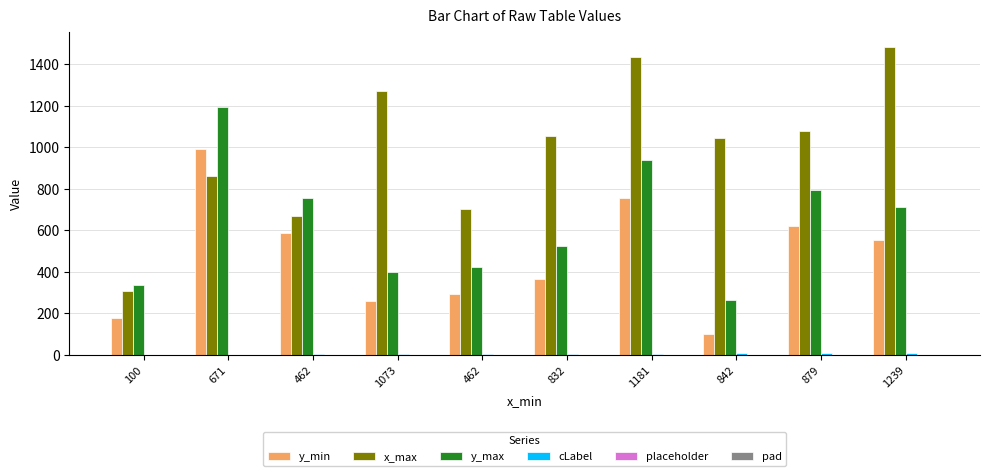

What is the sum of all y_max values?

6345